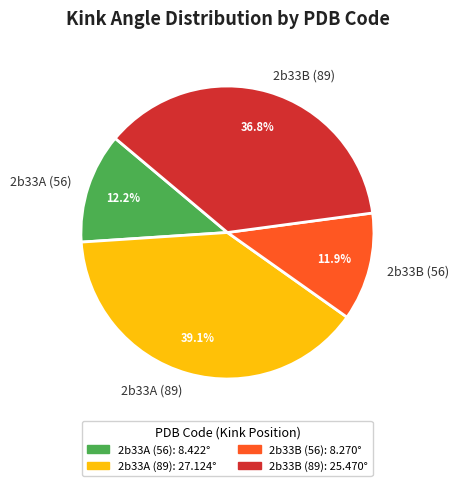

Is 2b33A (56) the majority of the pie?

No